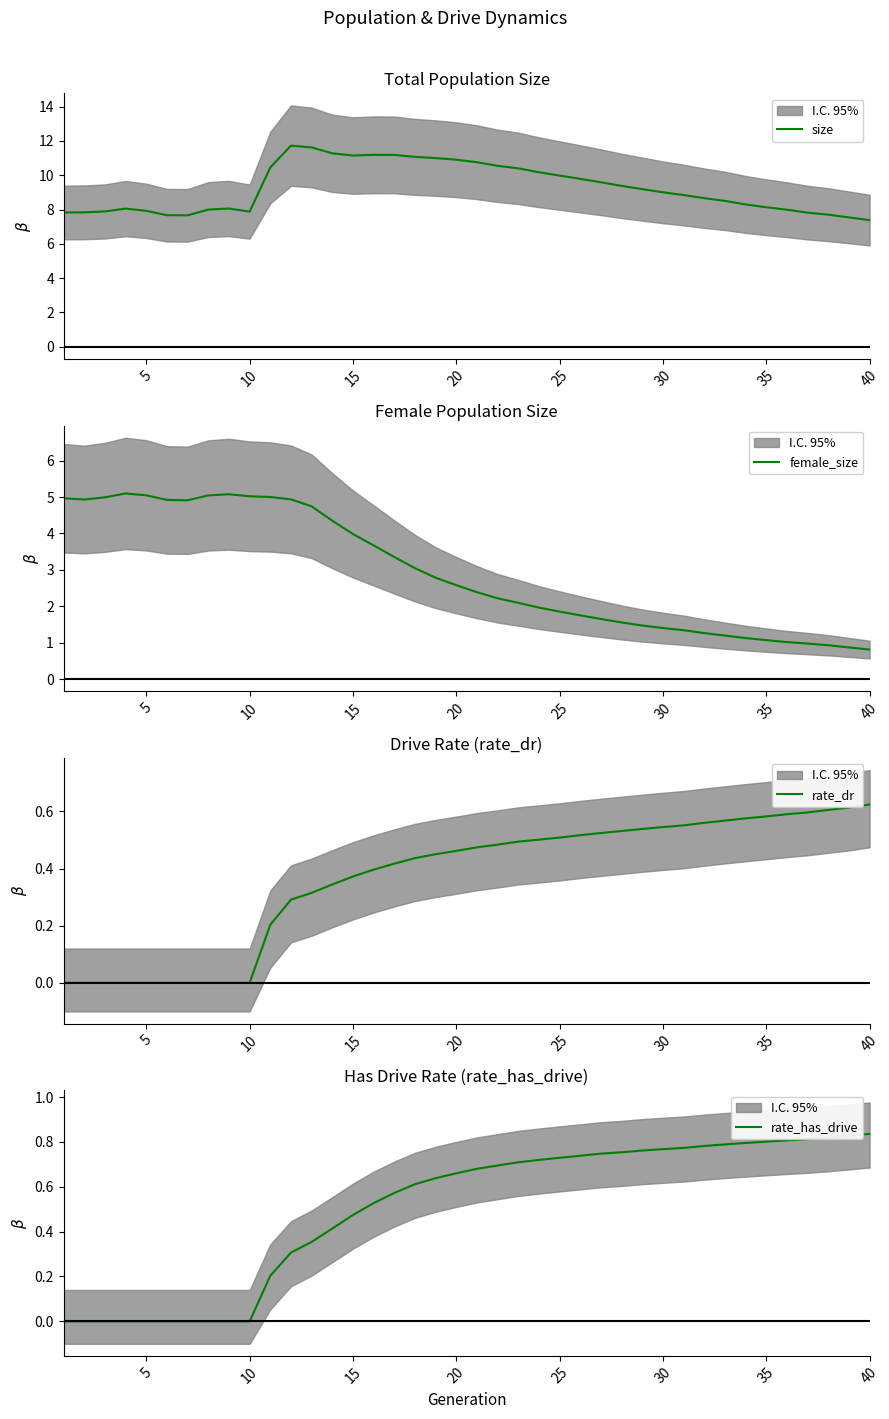

The value of rate_dr at 5 is 0.0. True or false?

True